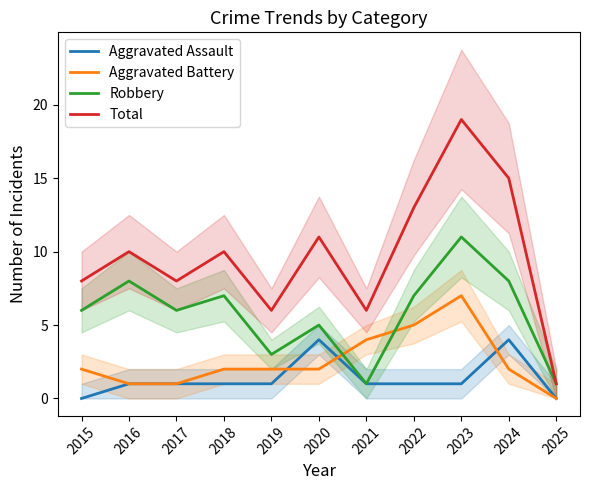

At 2025, list the series in order from largest to smallest.

Robbery, Total, Aggravated Assault, Aggravated Battery